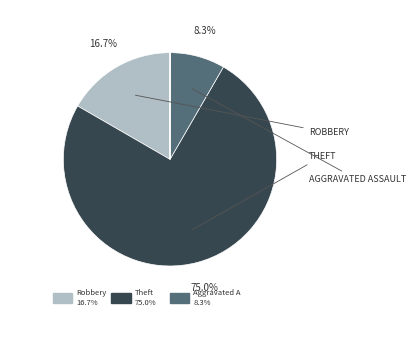

The Theft slice represents 84% of the pie. True or false?

False